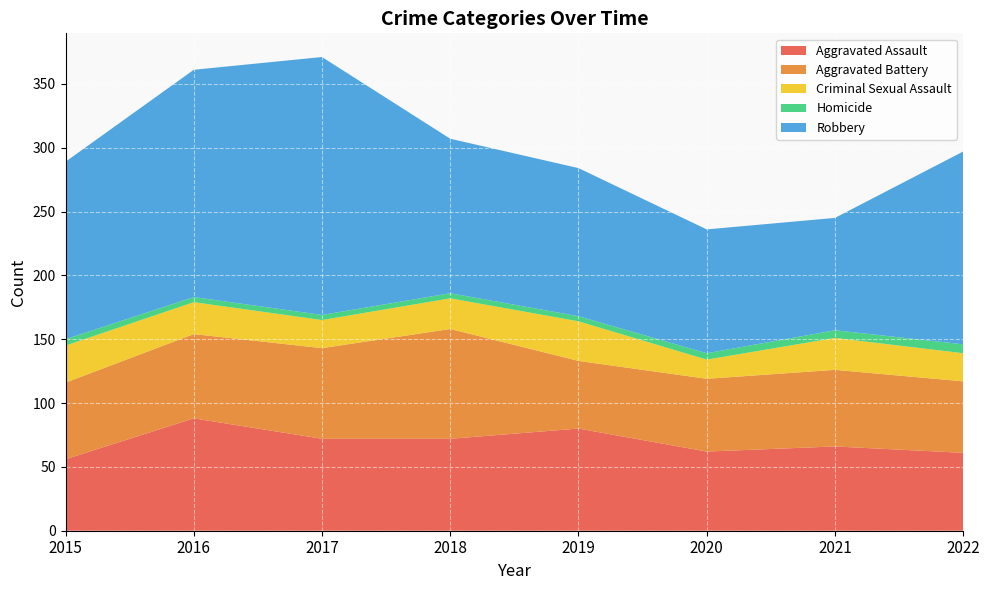

Reading left to right, list all the values displayed in this chart.

Aggravated Assault: 56	88	72	72	80	62	66	61
Aggravated Battery: 60	66	71	86	53	57	60	56
Criminal Sexual Assault: 29	25	22	24	31	15	25	22
Homicide: 5	4	4	4	4	5	6	7
Robbery: 139	178	202	121	116	97	88	151